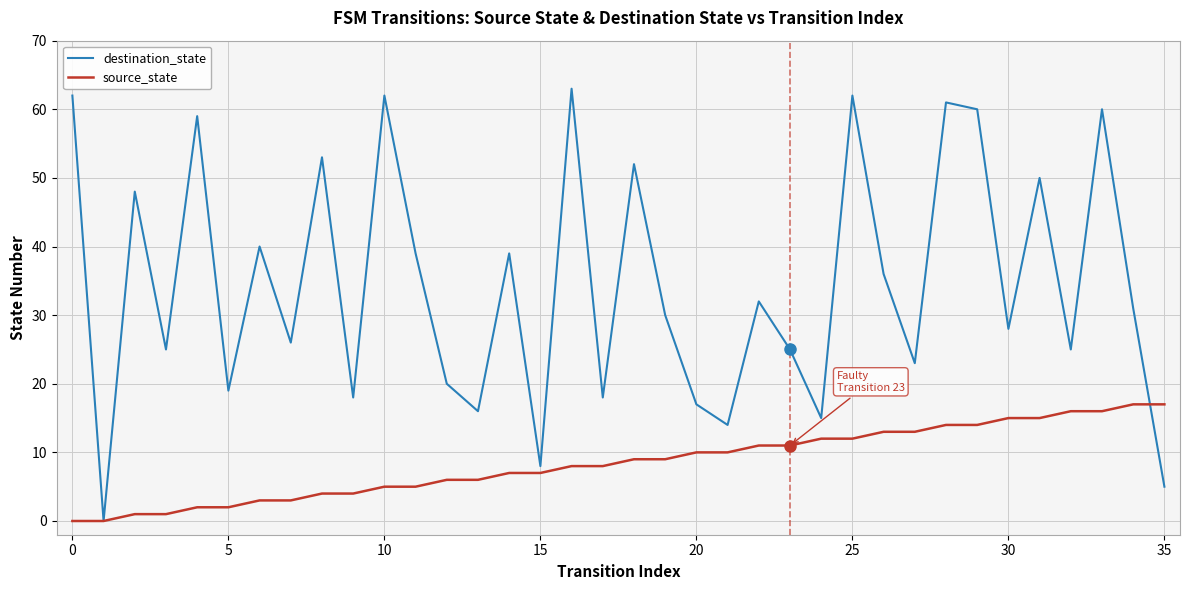

Which series has the largest range (max minus min)?

destination_state